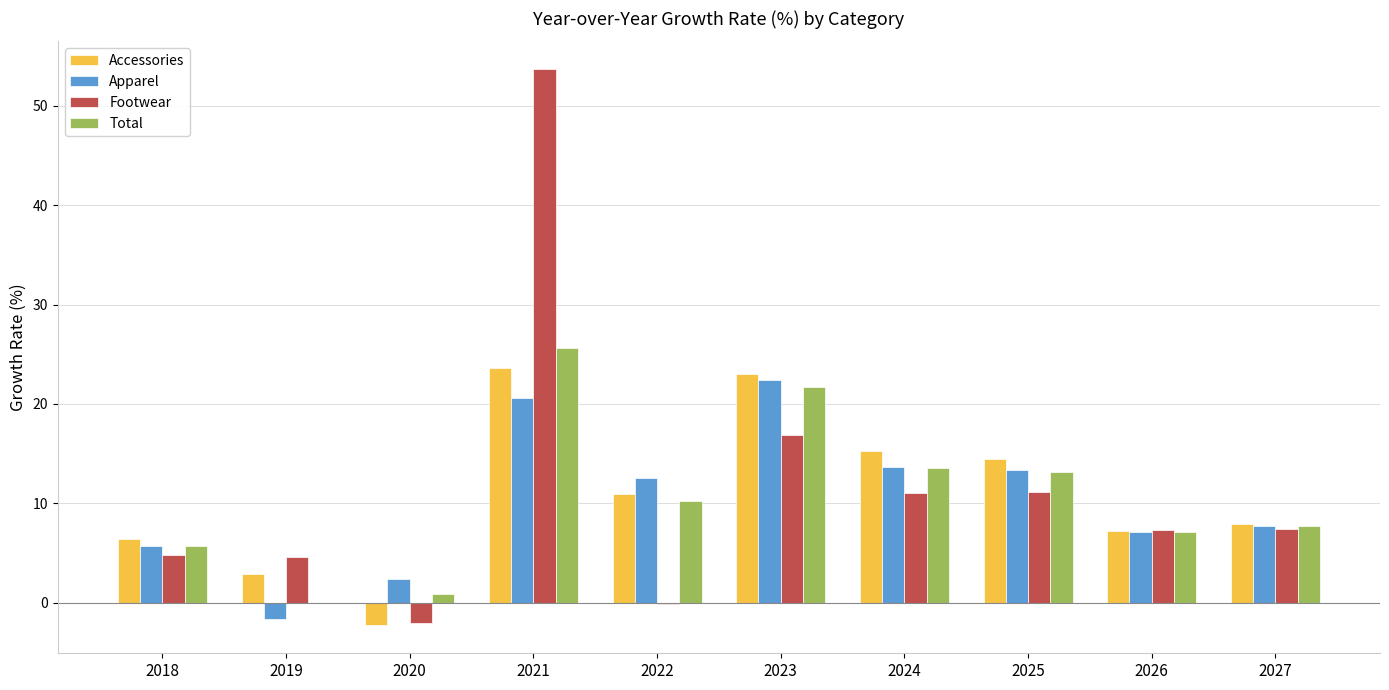

The value of Footwear at 2023 is 16.9. True or false?

True